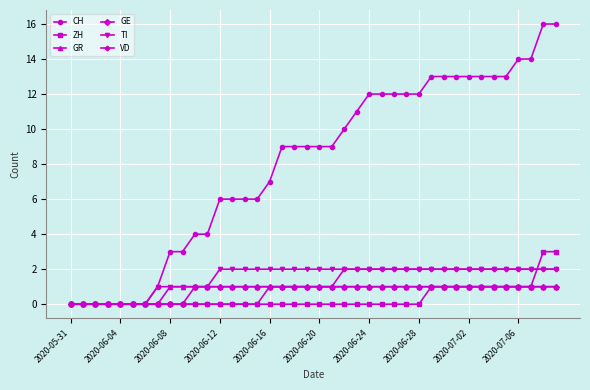

What is the value of the TI point at the 19th from the left?

2